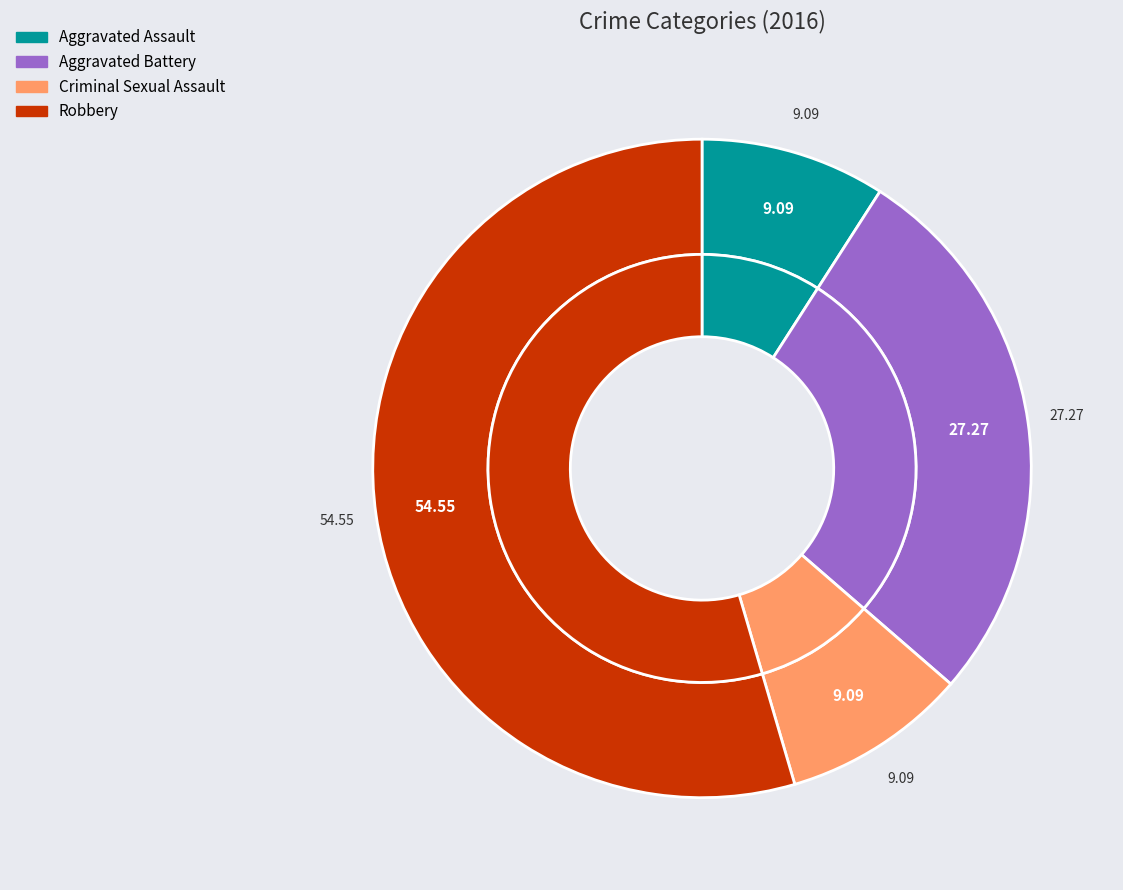

Combined, do Aggravated Assault and Criminal Sexual Assault account for over 50%?

No